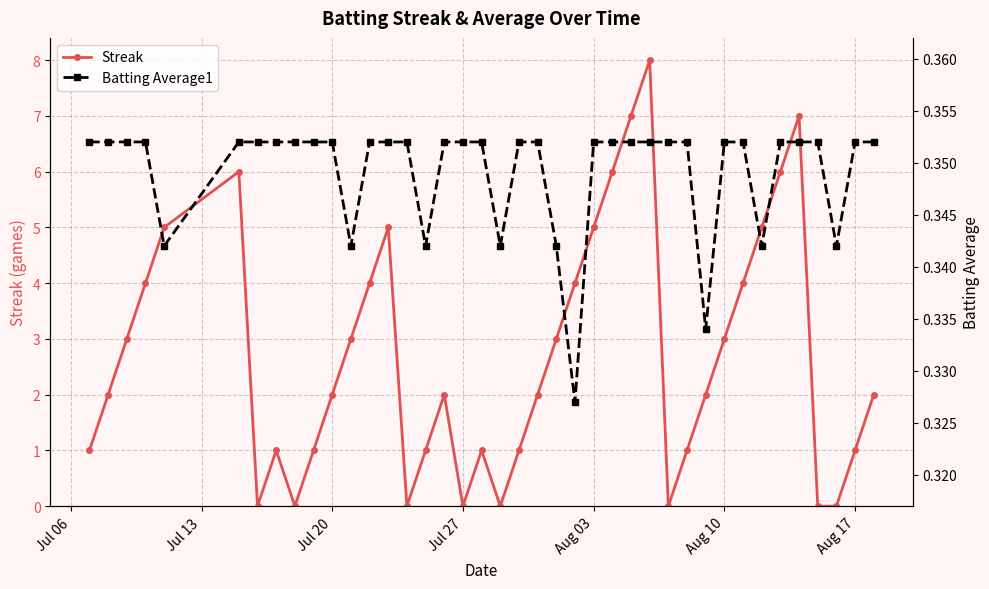

The value of Streak at Aug 10 is 1. True or false?

False